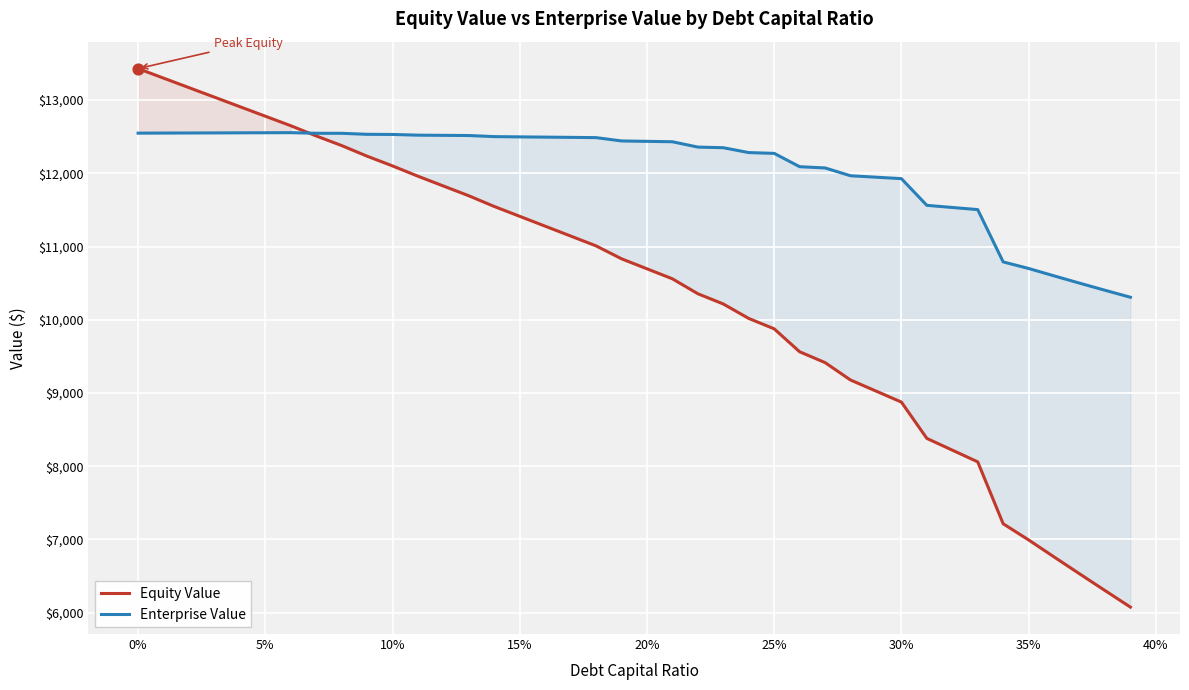

Which series has the largest total across all categories?

Enterprise Value